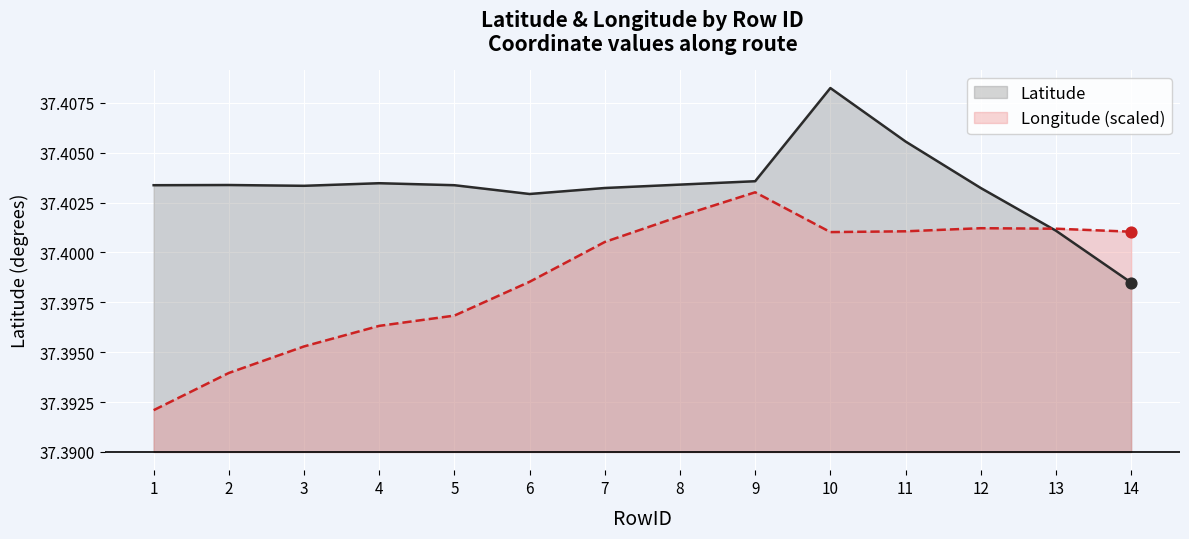

Which series has the largest Y range (max minus min)?

Longitude